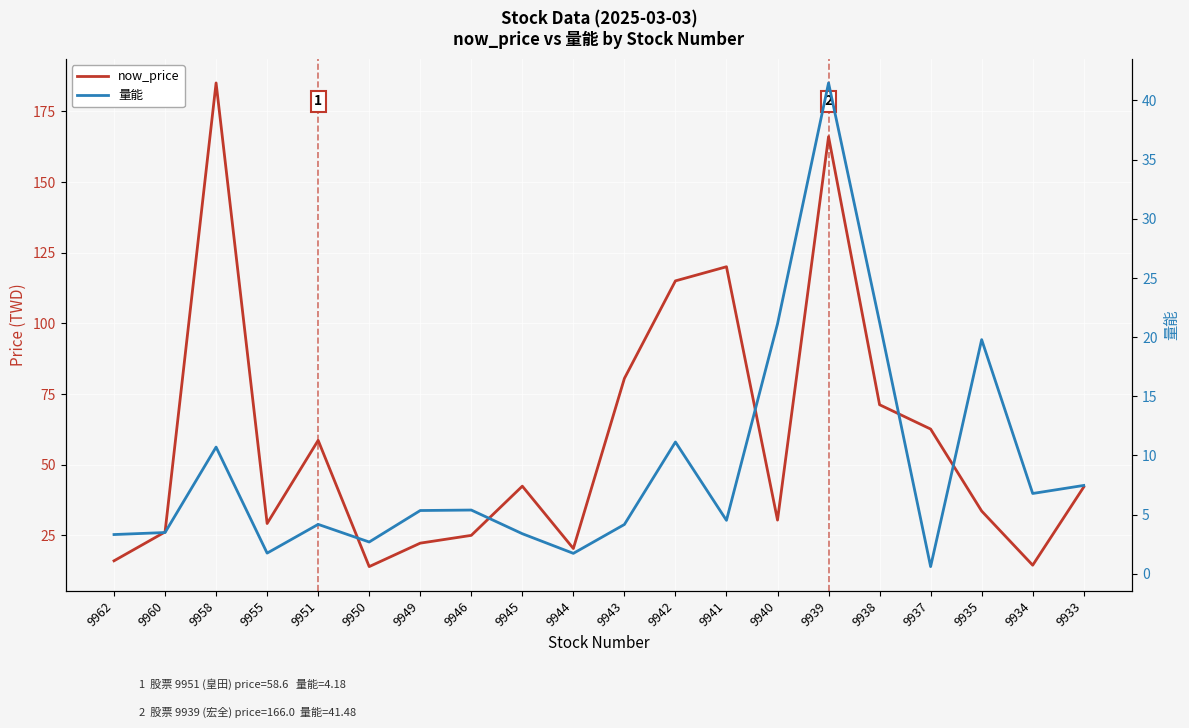

True or false: now_price has more than 1 points higher than both neighbors.

True